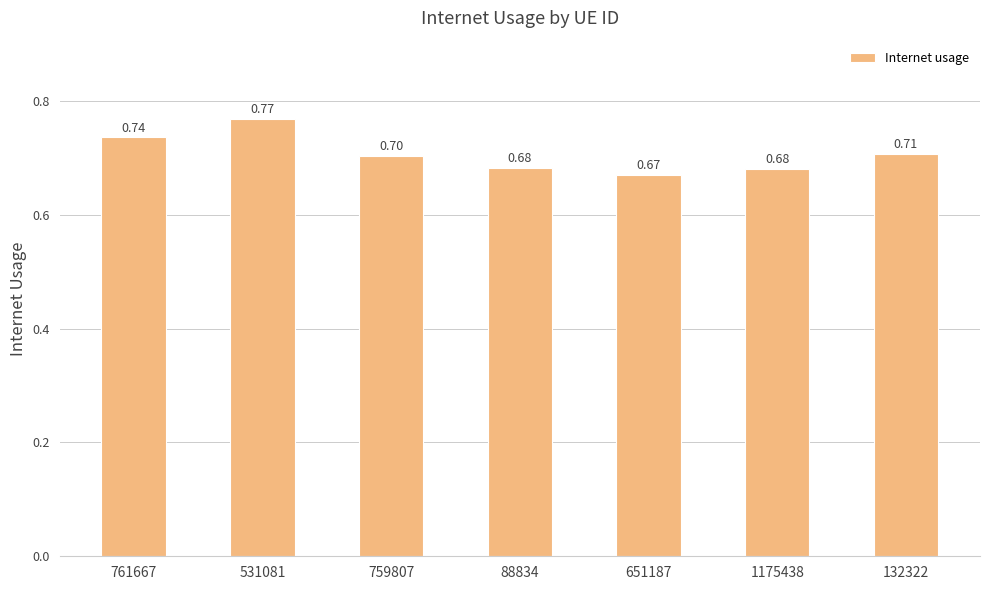

Between 759807 and 651187, which is larger?

759807